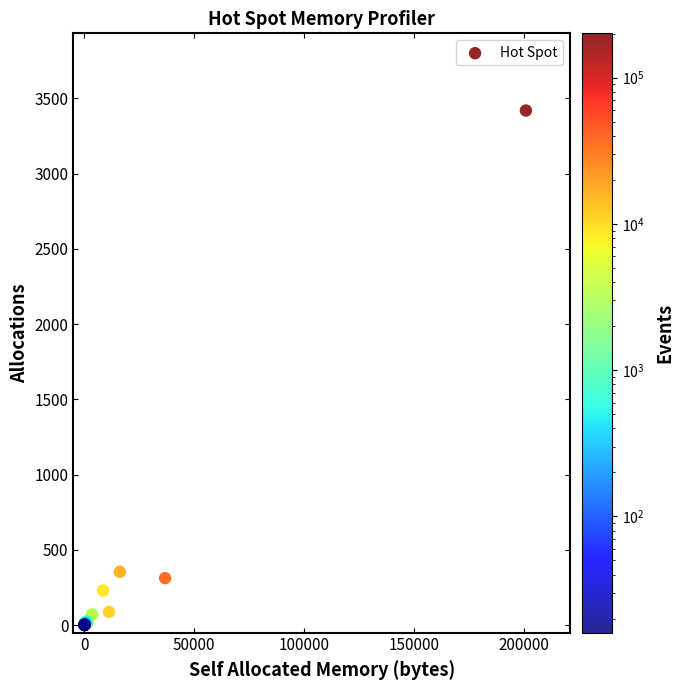

What Y value in the scatter plot is closest to 1710?

354